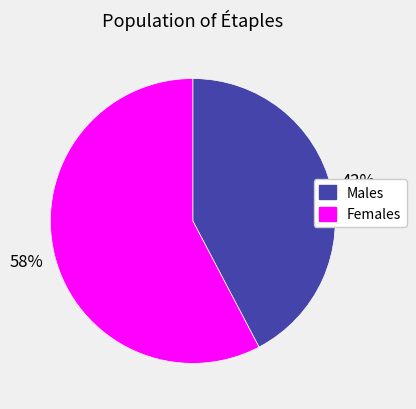

Is there any slice that represents more than half of the pie?

Yes